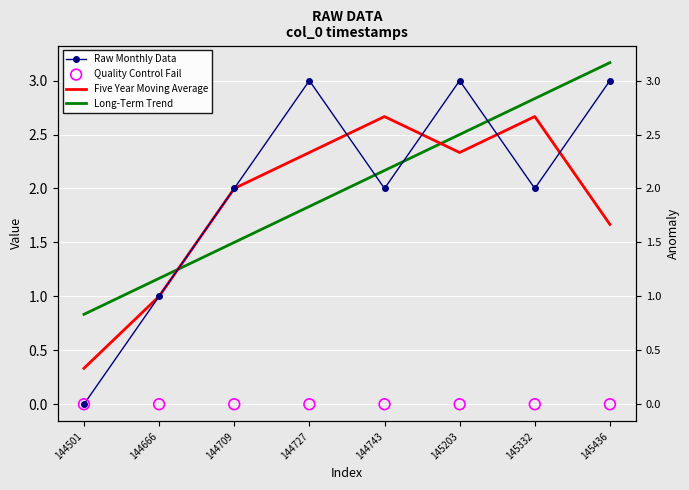

Is the value of Long-Term Trend at 145332 greater than the value of Five Year Moving Average at 145332?

Yes